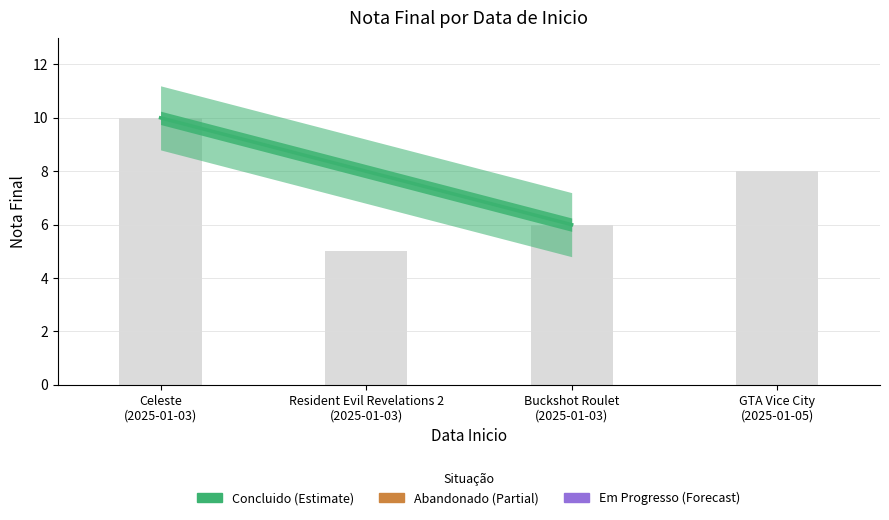

Reading right to left, list all the values displayed in this chart.

8	6	5	10